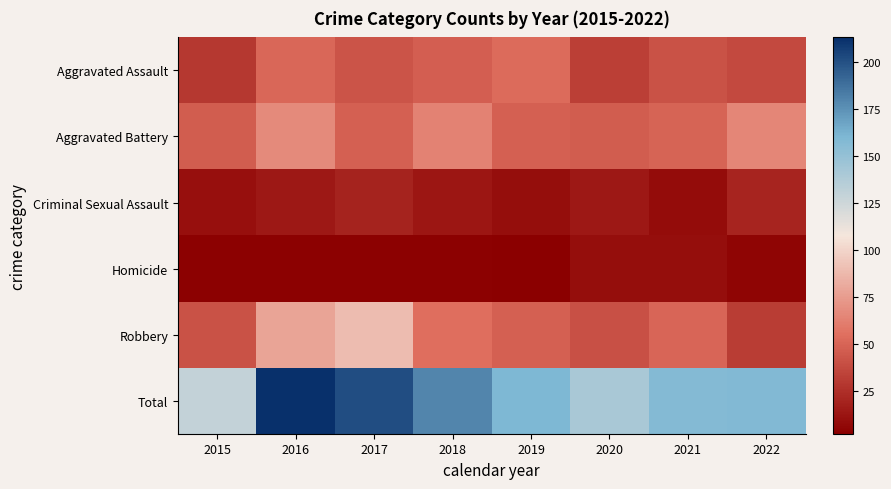

At how many categories does at least one series exceed 202?

1